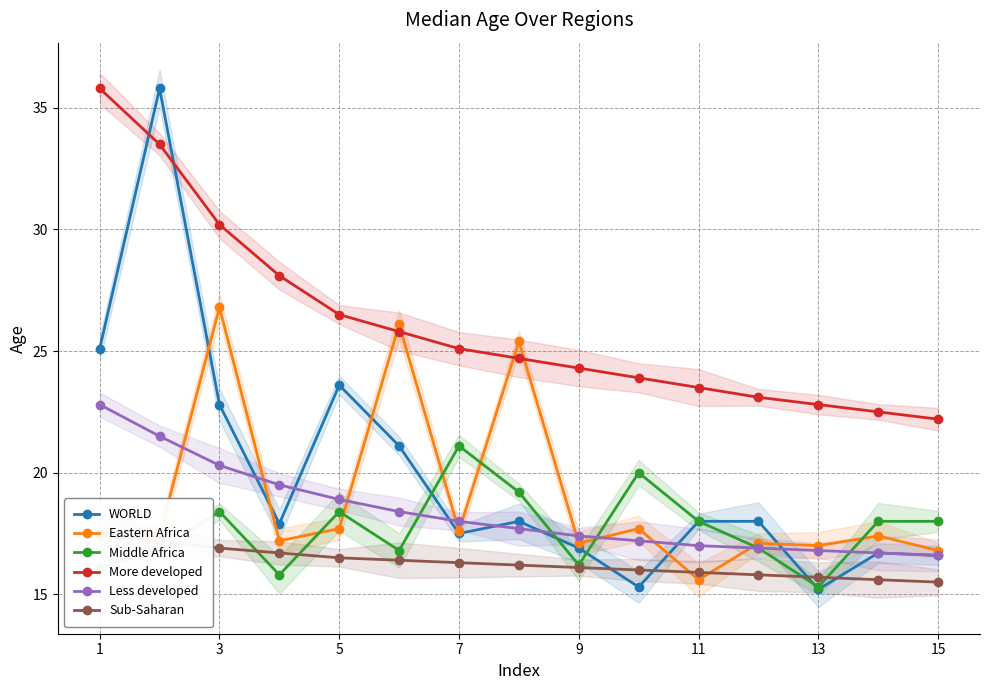

How many categories are shown in the chart?

15